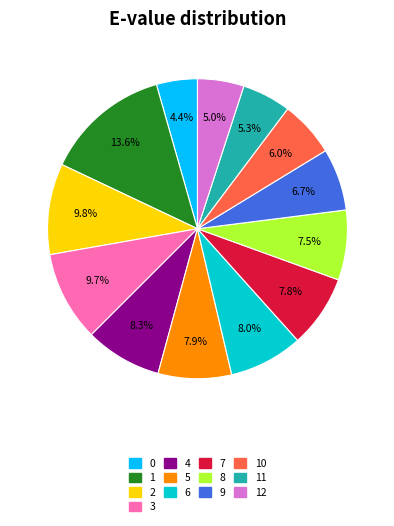

Is there any slice that represents more than half of the pie?

No